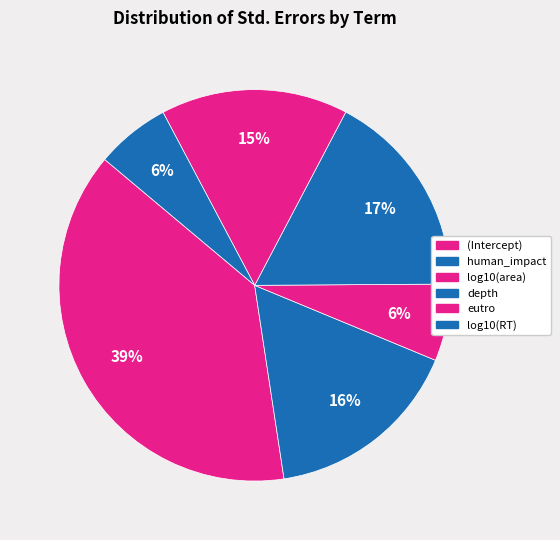

What is the largest slice in the pie chart?

(Intercept)